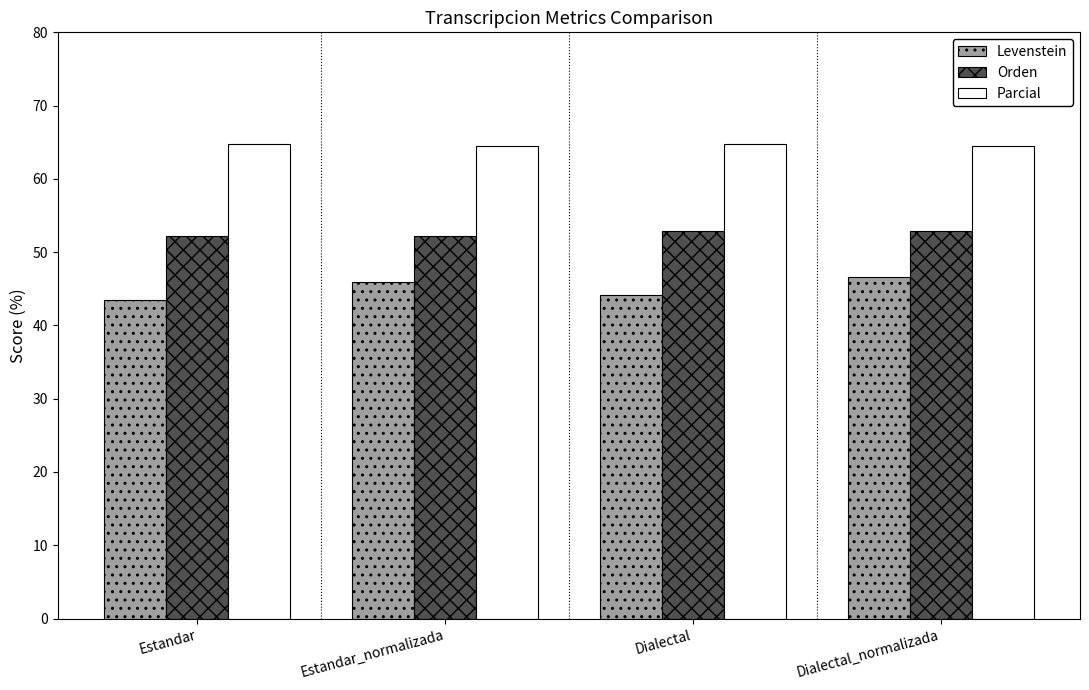

What is the difference between the maximum and second lowest values in the Levenstein series?

2.5